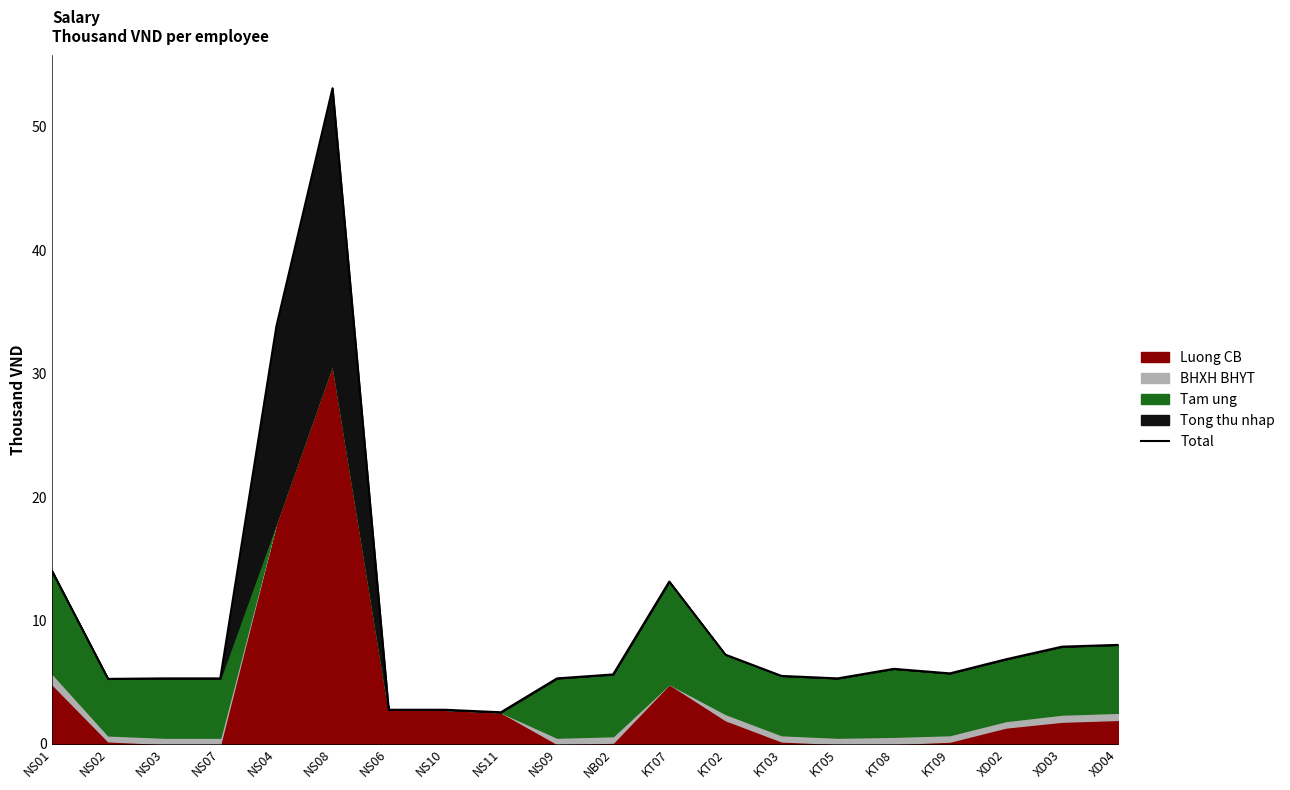

Which category has the highest value across all series?

NS08